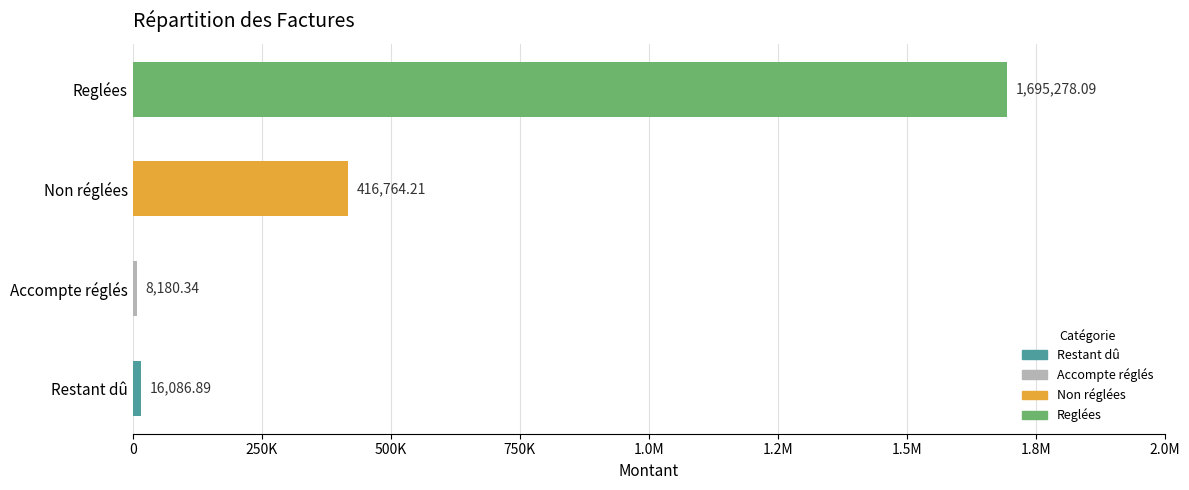

What is the maximum value shown in the chart?

1695278.1